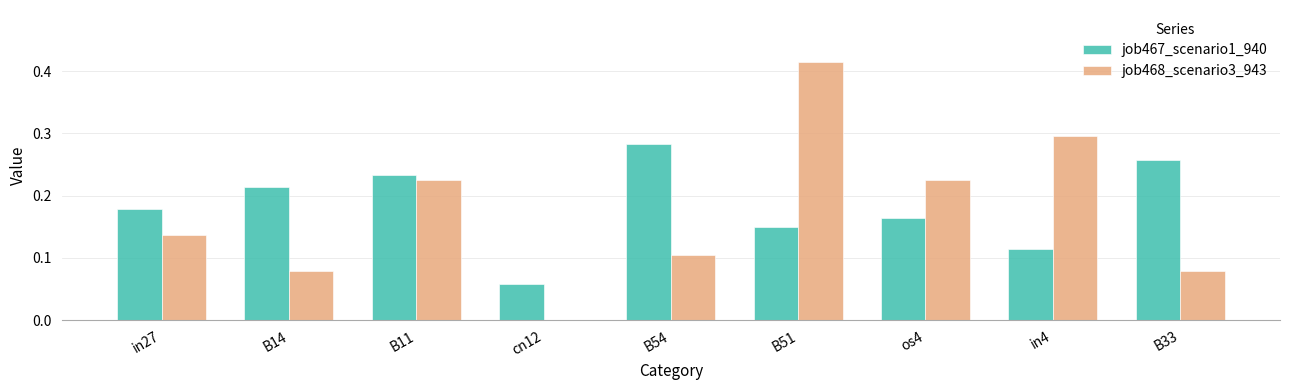

Which label corresponds to the largest value in the chart?

B51